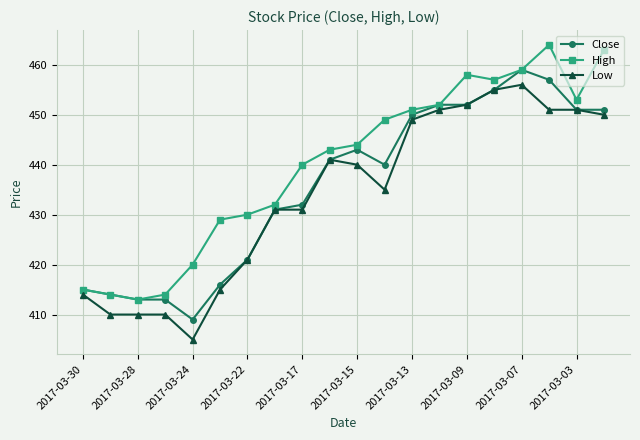

How many series are shown in this chart?

3